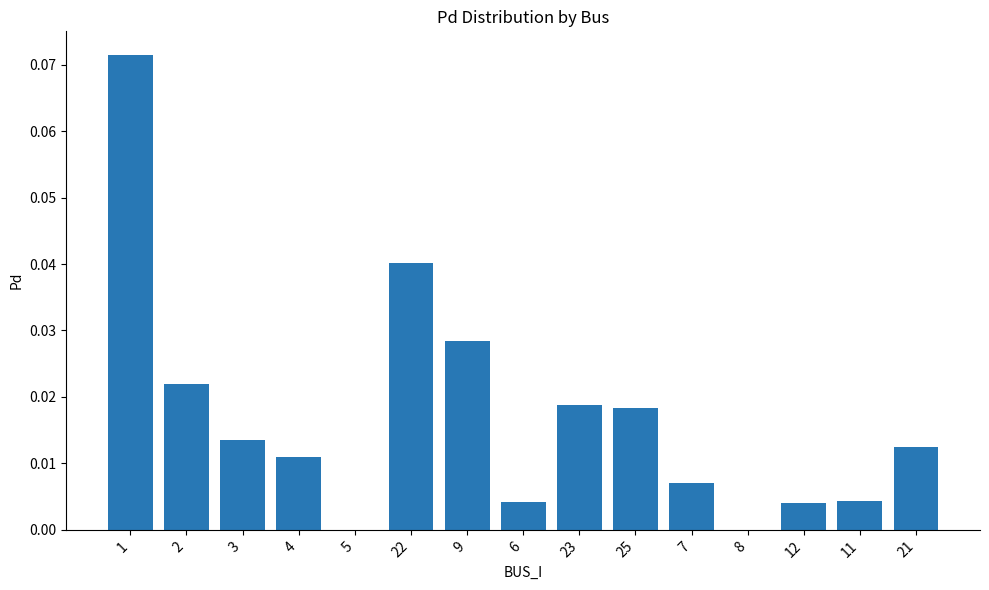

Count the number of data series in this chart.

1